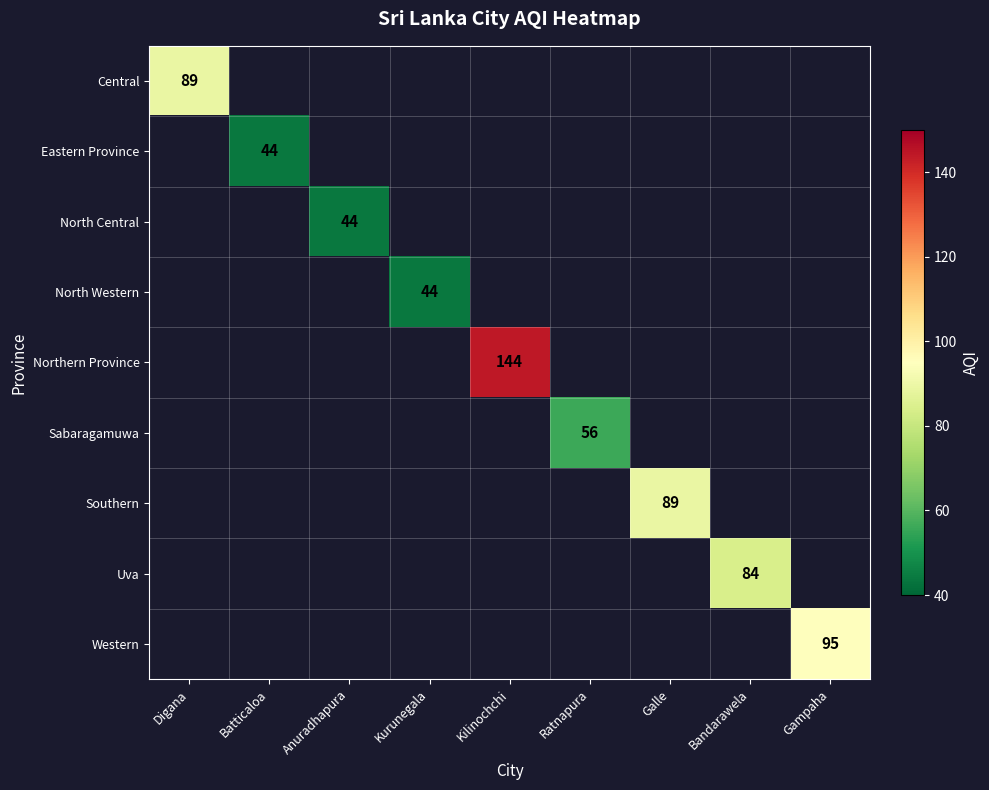

True or false: Northern Province has a value of 85 at Kilinochchi.

False